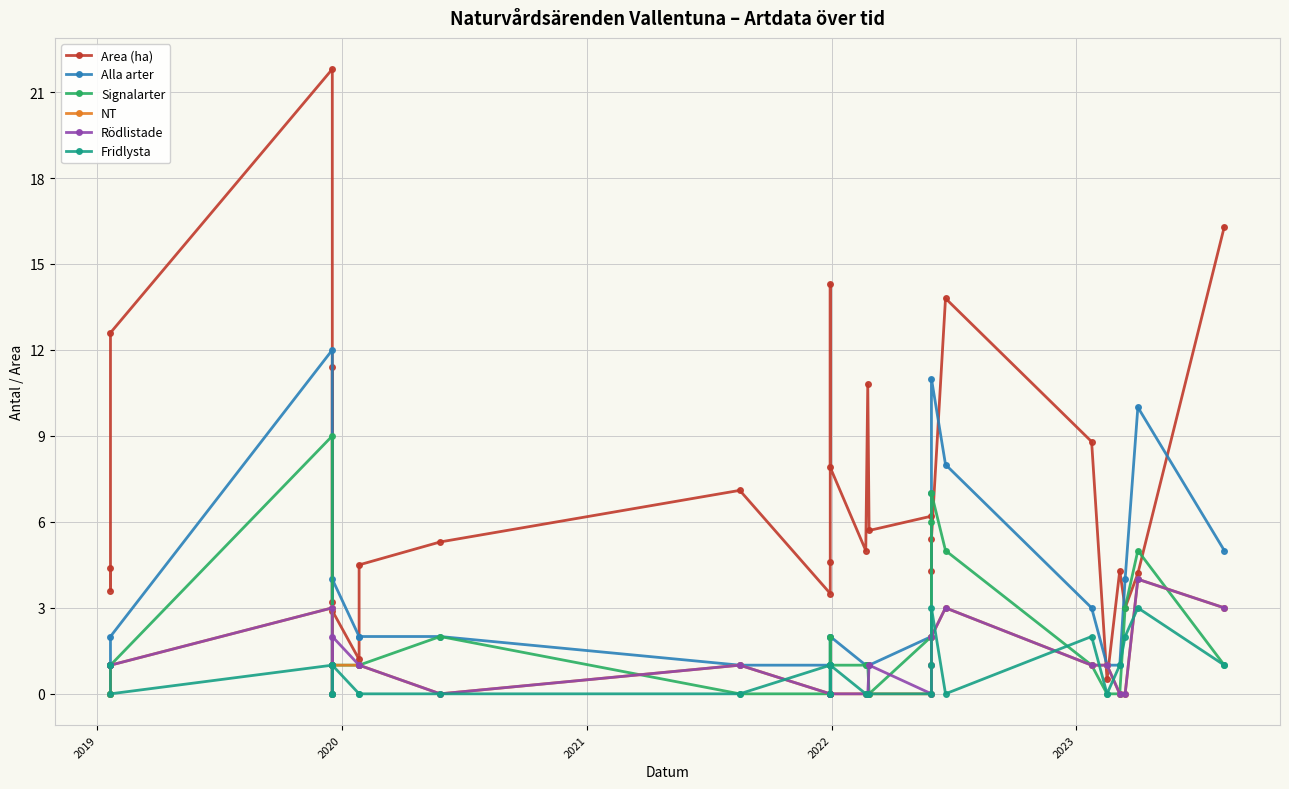

Which series has the largest range (max minus min)?

Area (ha)